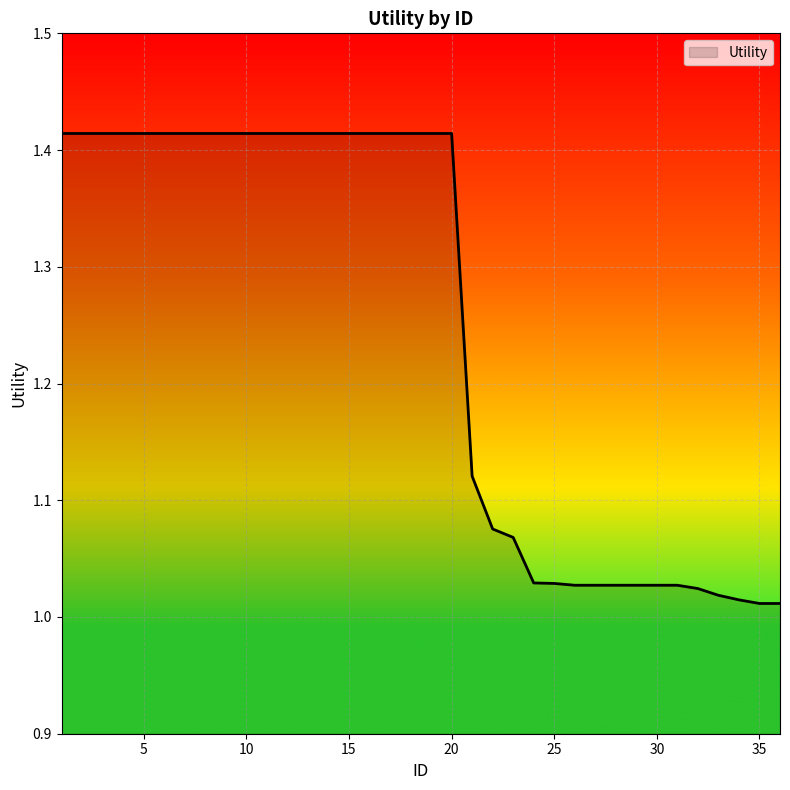

How many lines are shown in the chart?

1